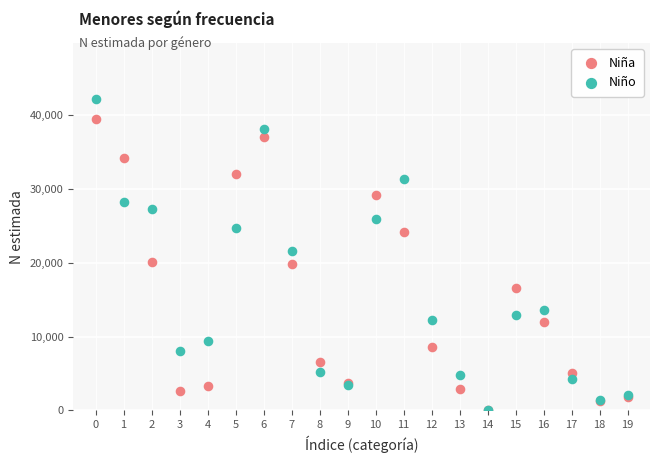

What are all the series names shown in the legend?

Niña, Niño